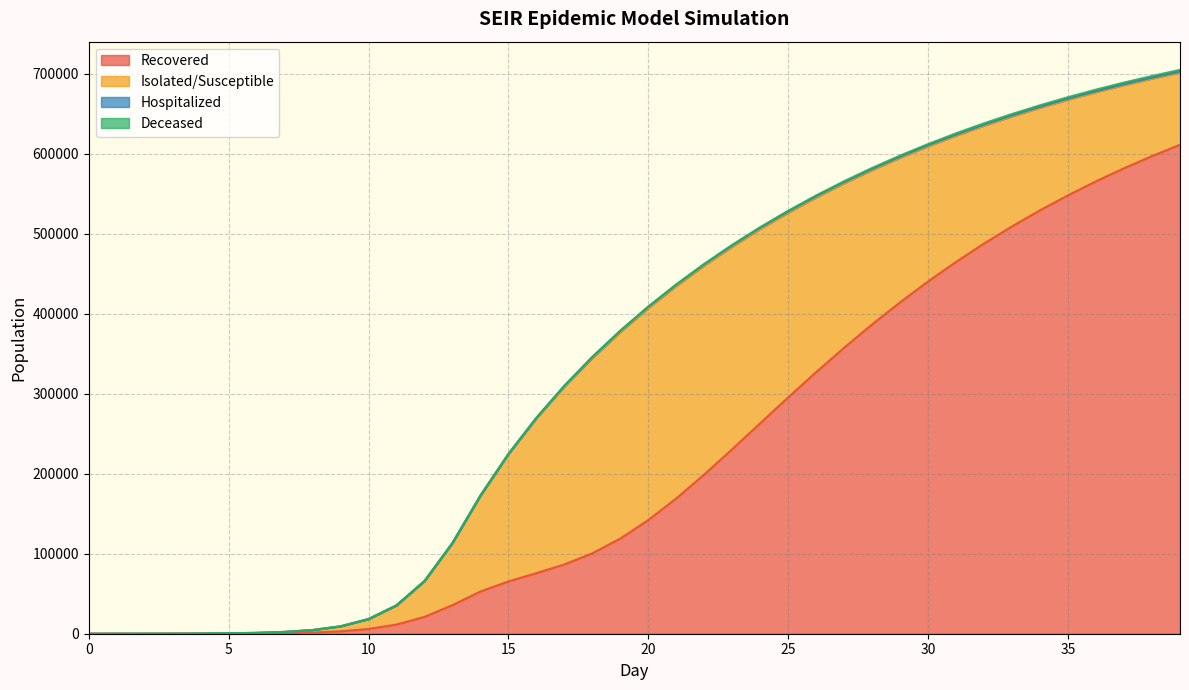

Is it true that D_mean equals 0.0 at 11?

False